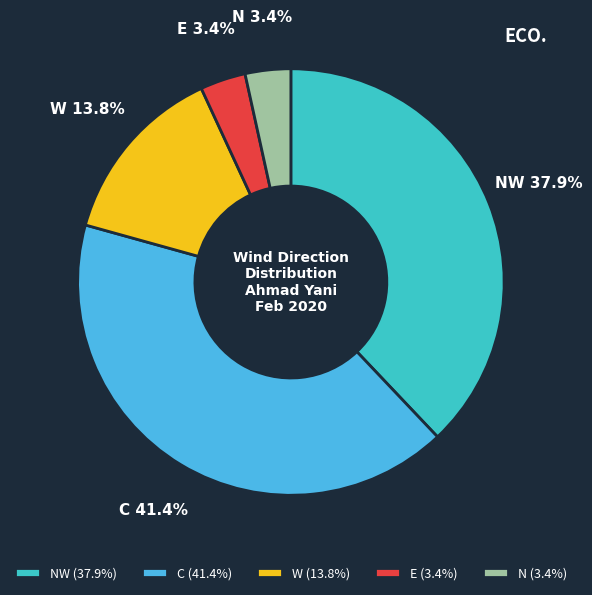

How many segments does this pie chart have?

5